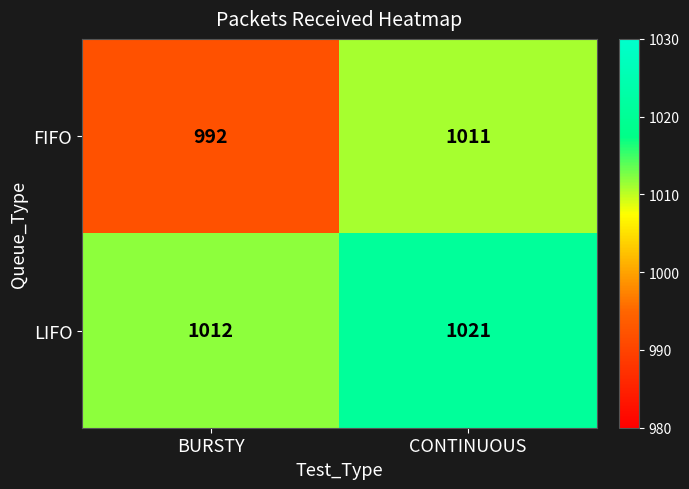

Read the FIFO value at CONTINUOUS.

1011